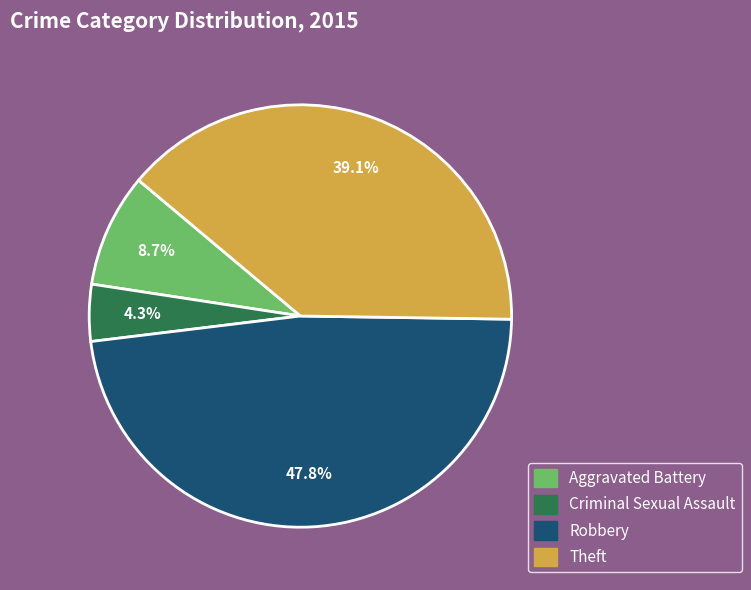

How many slices are in this pie chart?

4